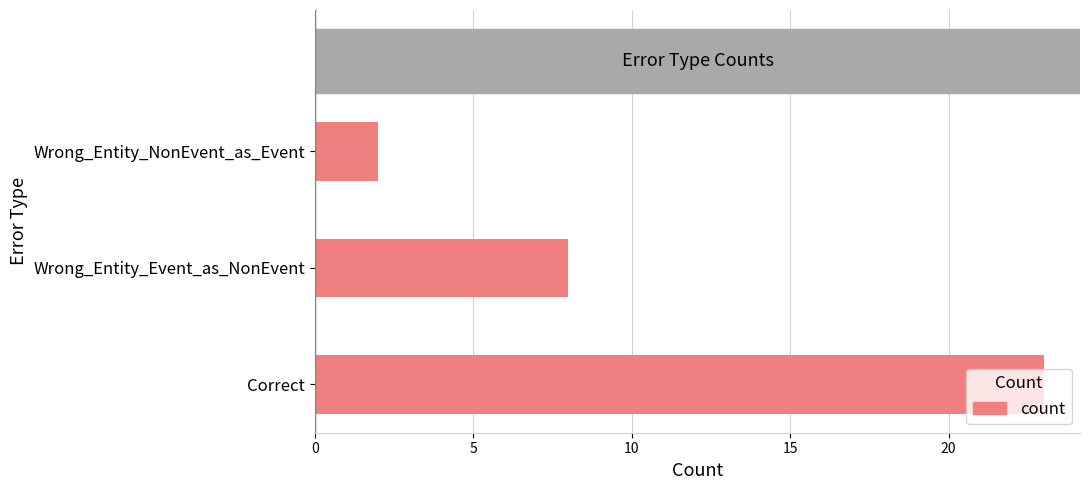

What is the average value?

11